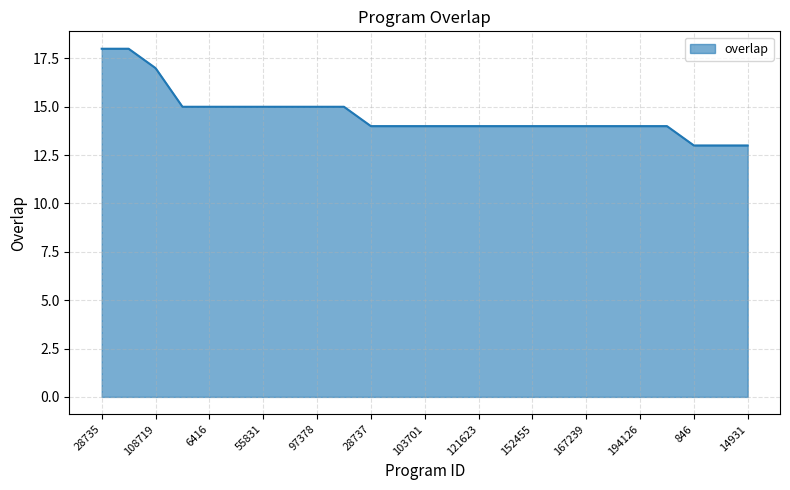

How many lines are shown in the chart?

1